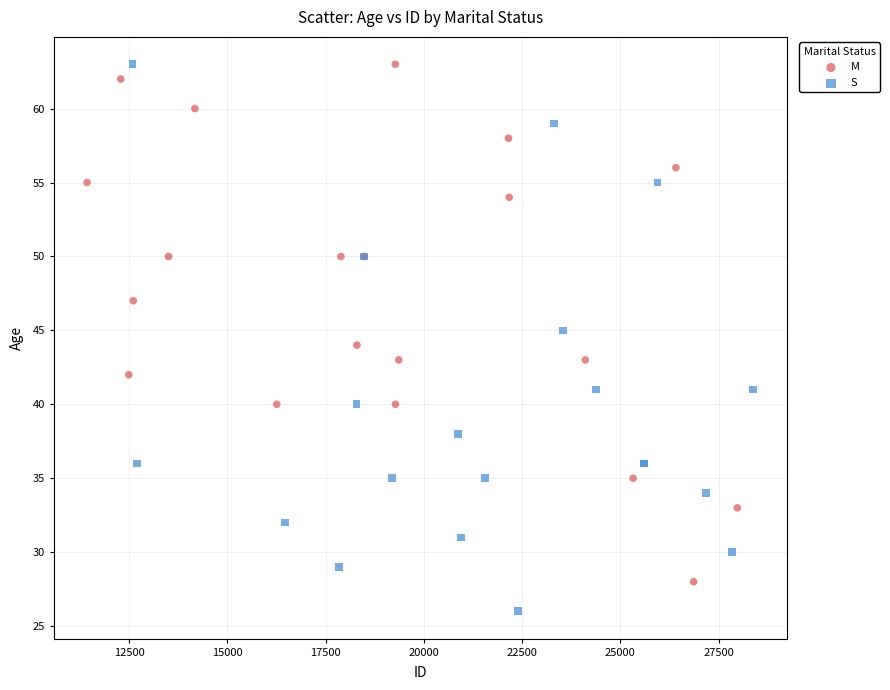

Which series has the largest Y range (max minus min)?

S